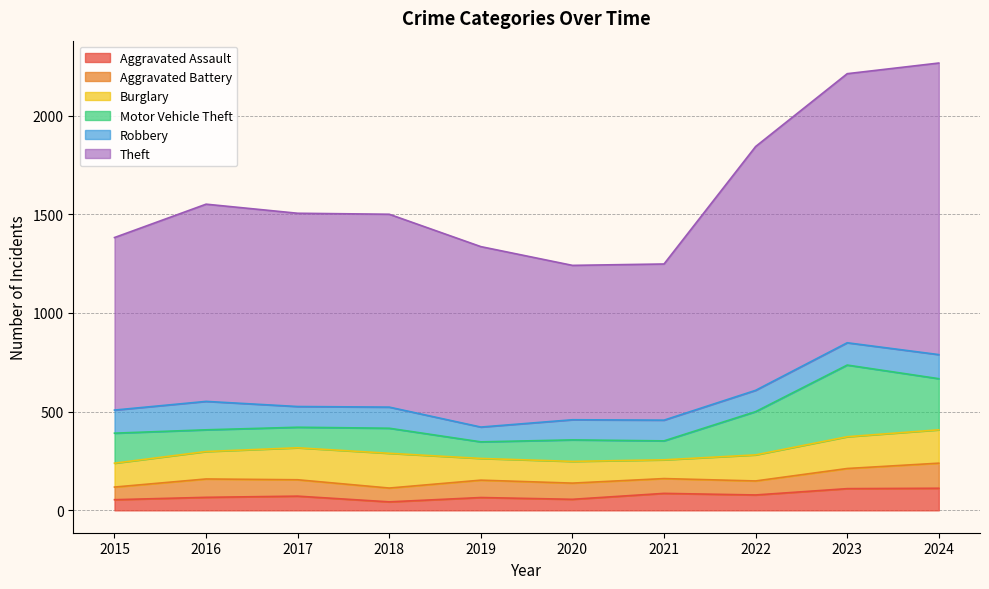

Rank the categories by Burglary value from highest to lowest.

2018, 2024, 2017, 2023, 2016, 2022, 2015, 2019, 2020, 2021